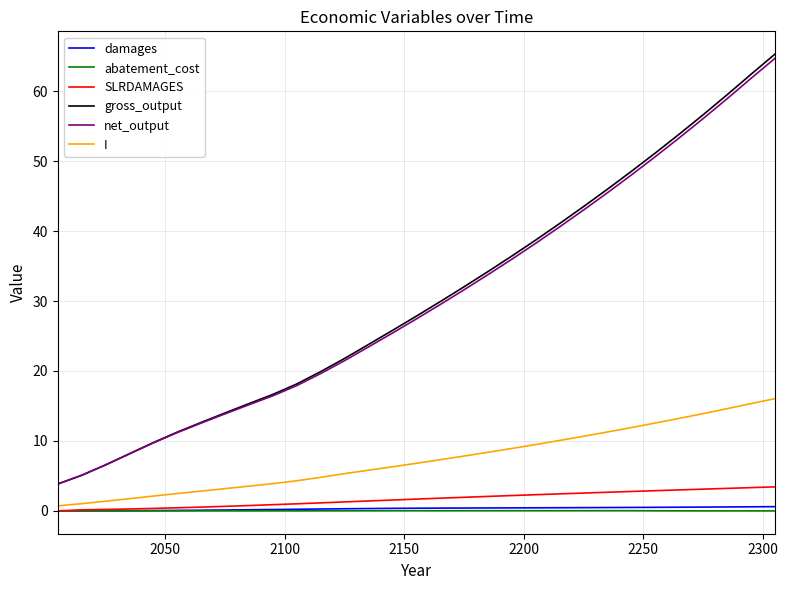

What is the greatest value displayed?

65.3